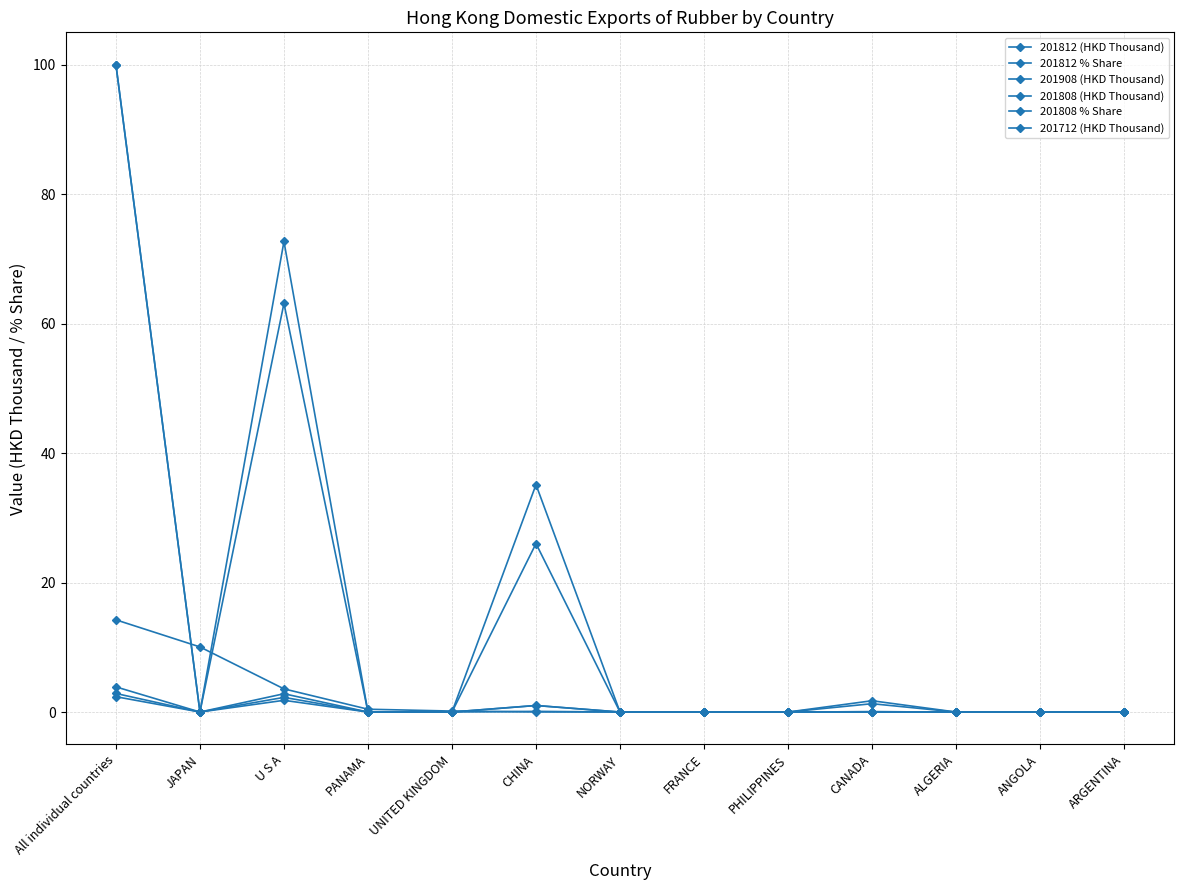

What is the maximum value for 201808 (HKD Thousand)?

2.9